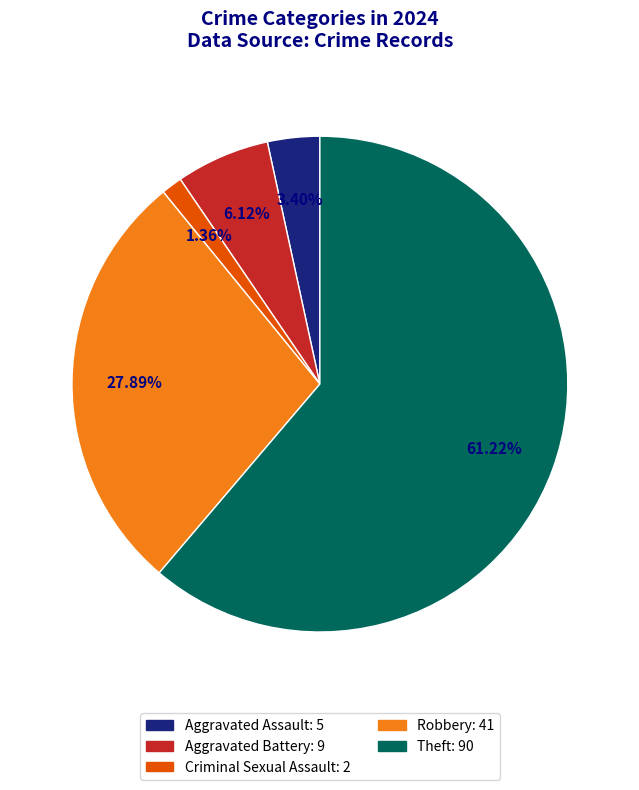

Is there any slice that represents more than half of the pie?

Yes